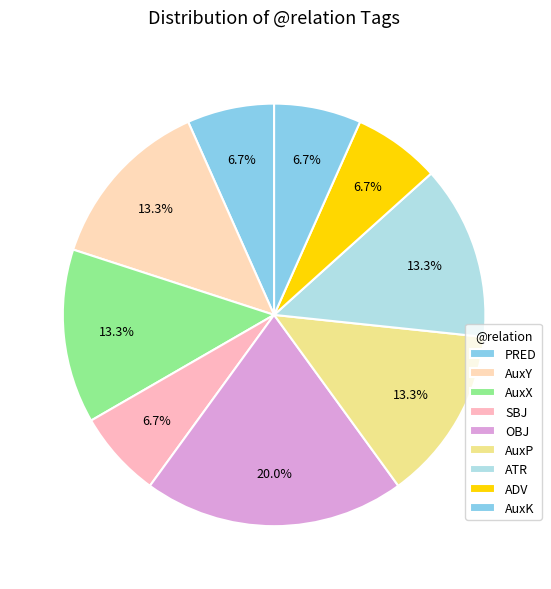

Which category has the smallest portion of the pie?

PRED